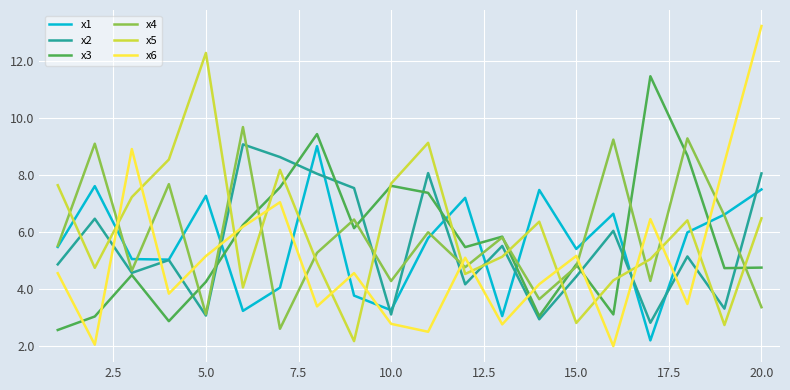

What is the smallest value displayed?

2.0